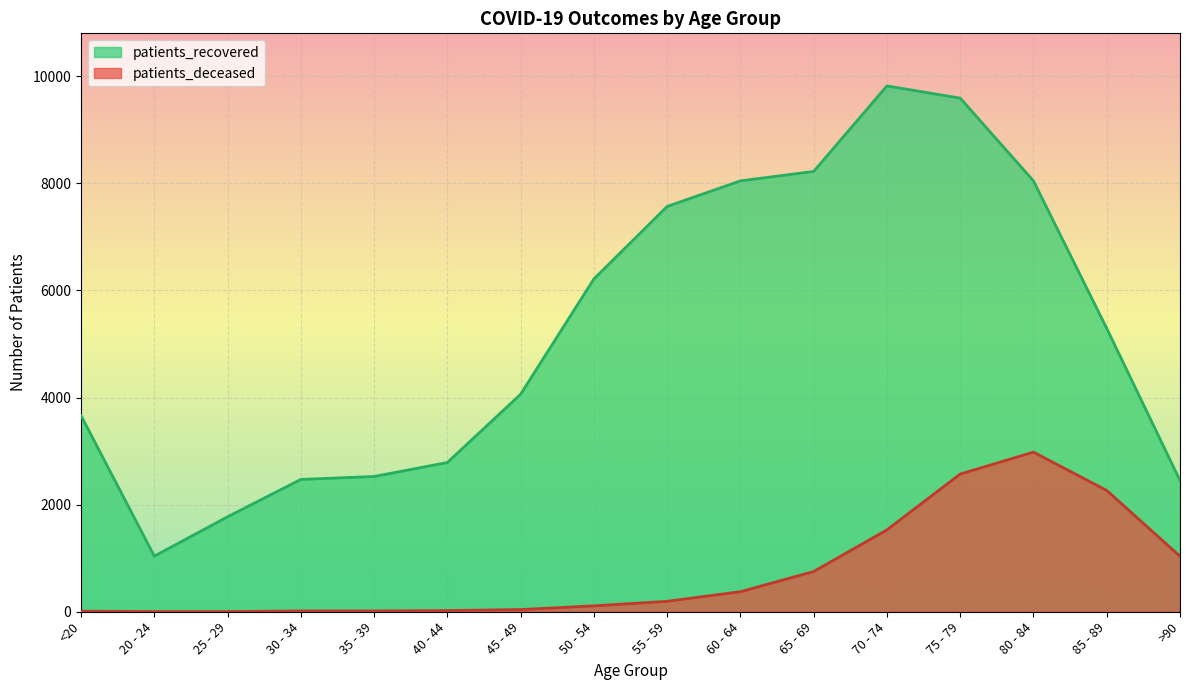

Which has a higher value, 60 - 64 or 30 - 34?

60 - 64